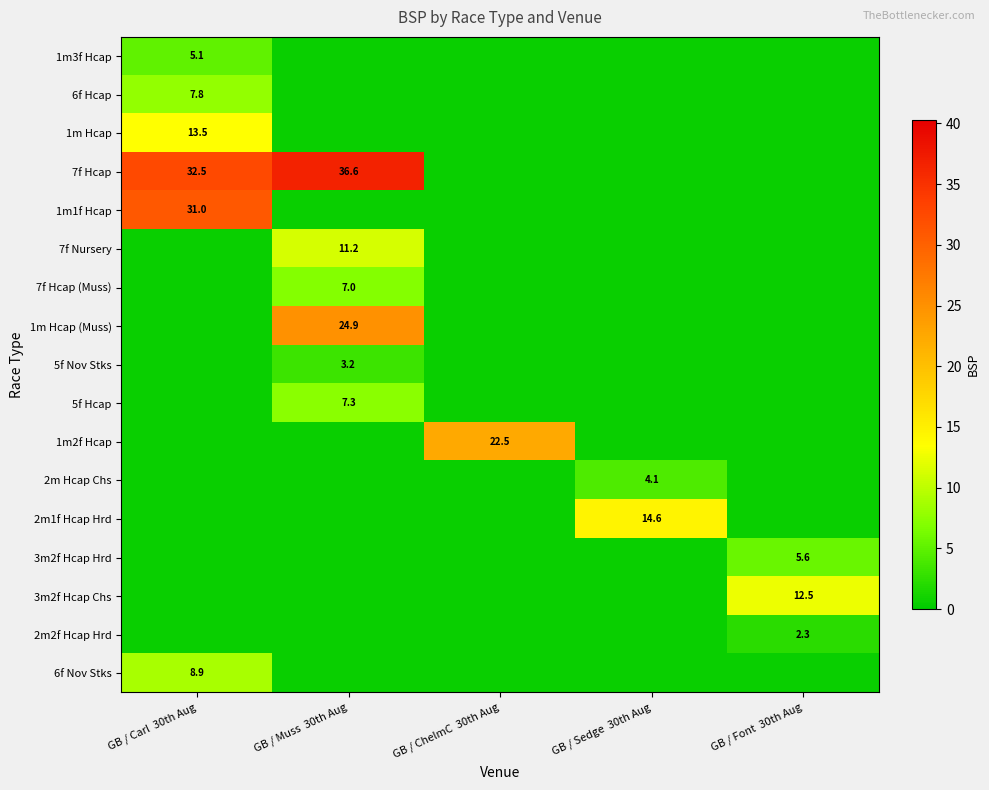

At which category is the sum across all series the highest?

GB / Carl  30th Aug